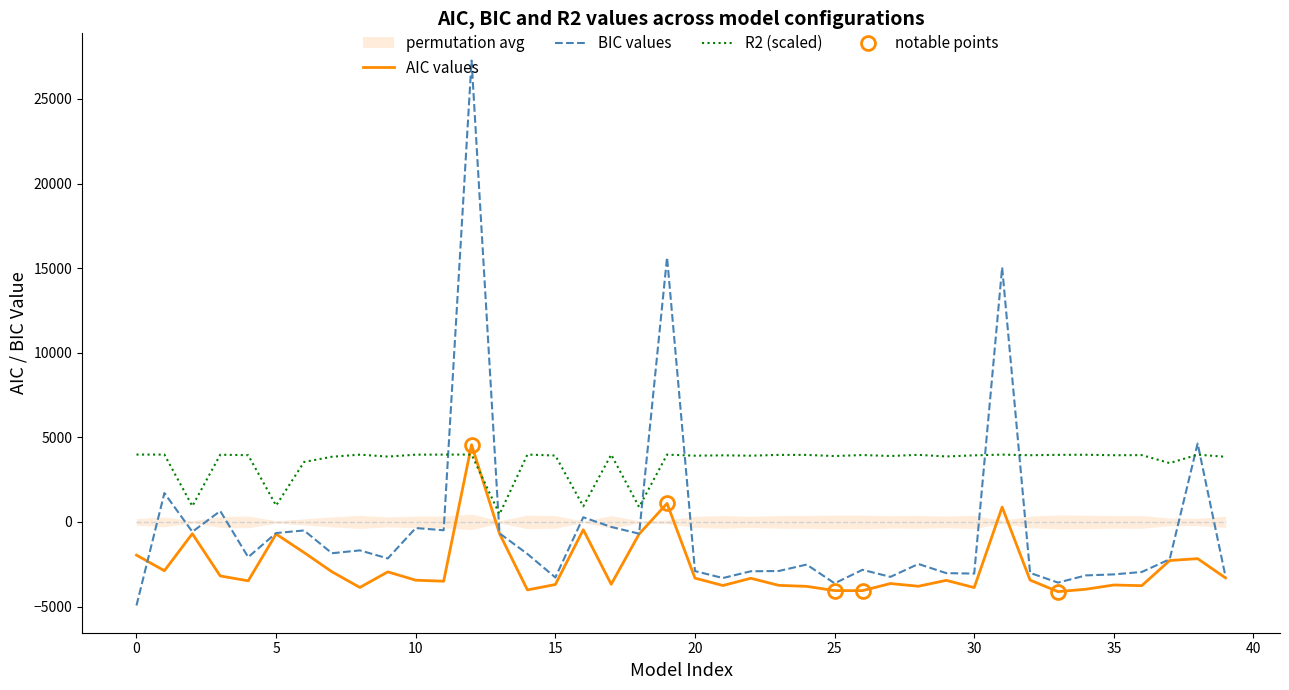

What is the spread (max minus min) of values at 38?

6807.0